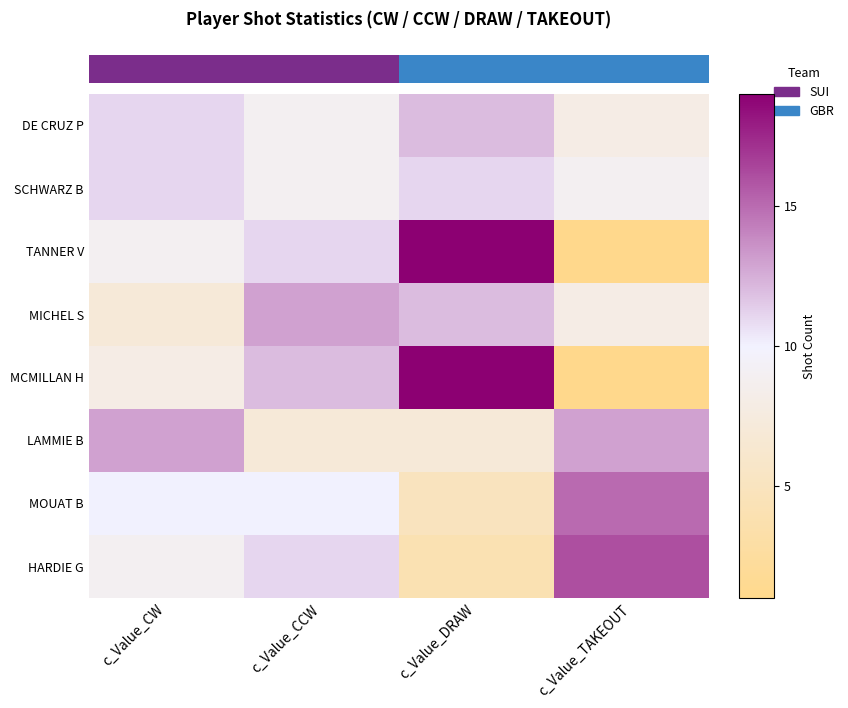

Is it true that row_4 equals 19 at c_Value_DRAW?

True